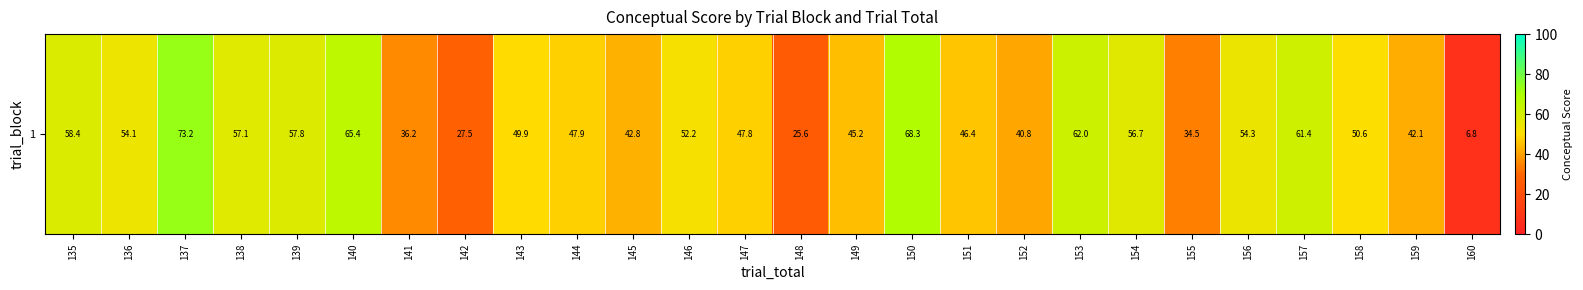

At which label does the data first exceed 50?

135